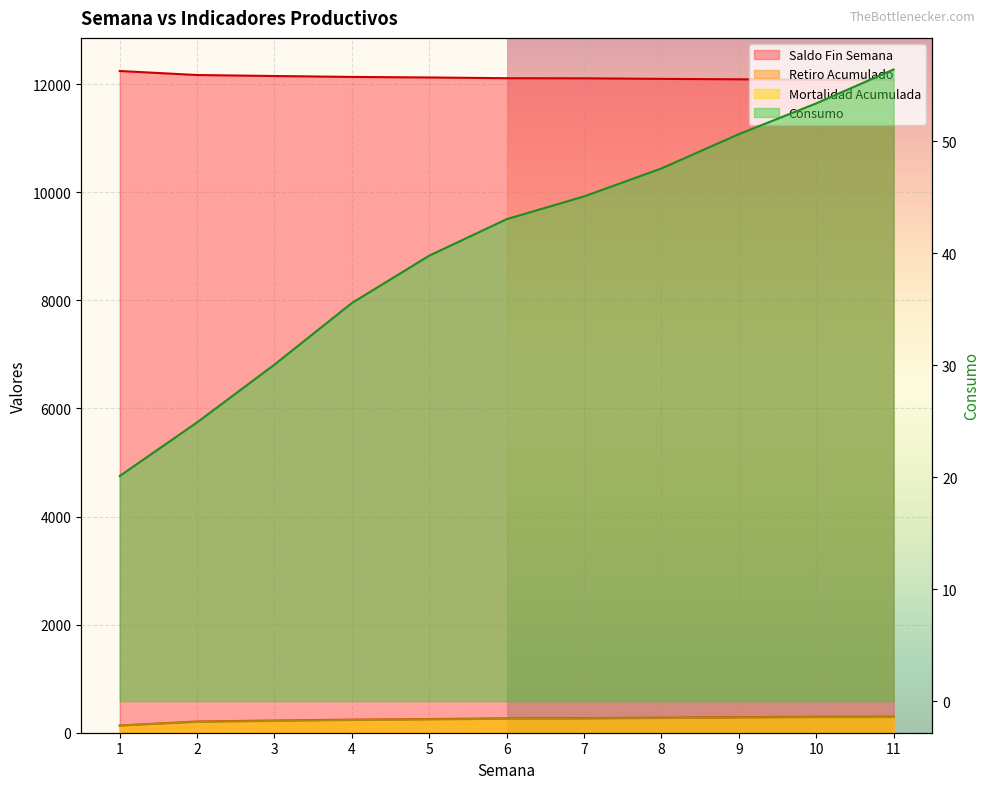

True or false: Consumo and Mortalidad Acumulada intersect in this chart.

False